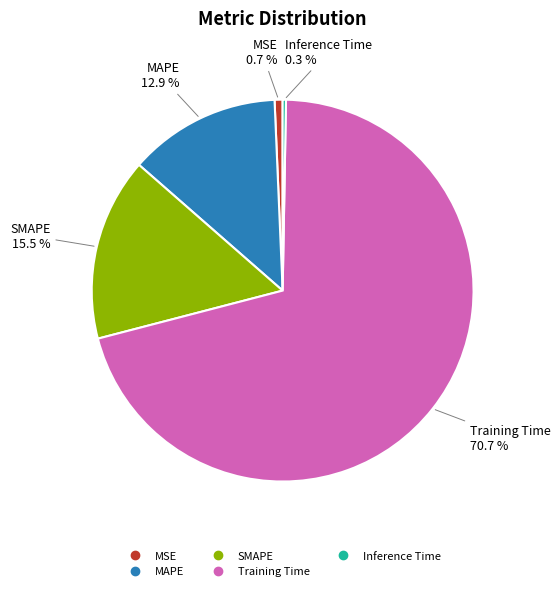

How many slices are in this pie chart?

5